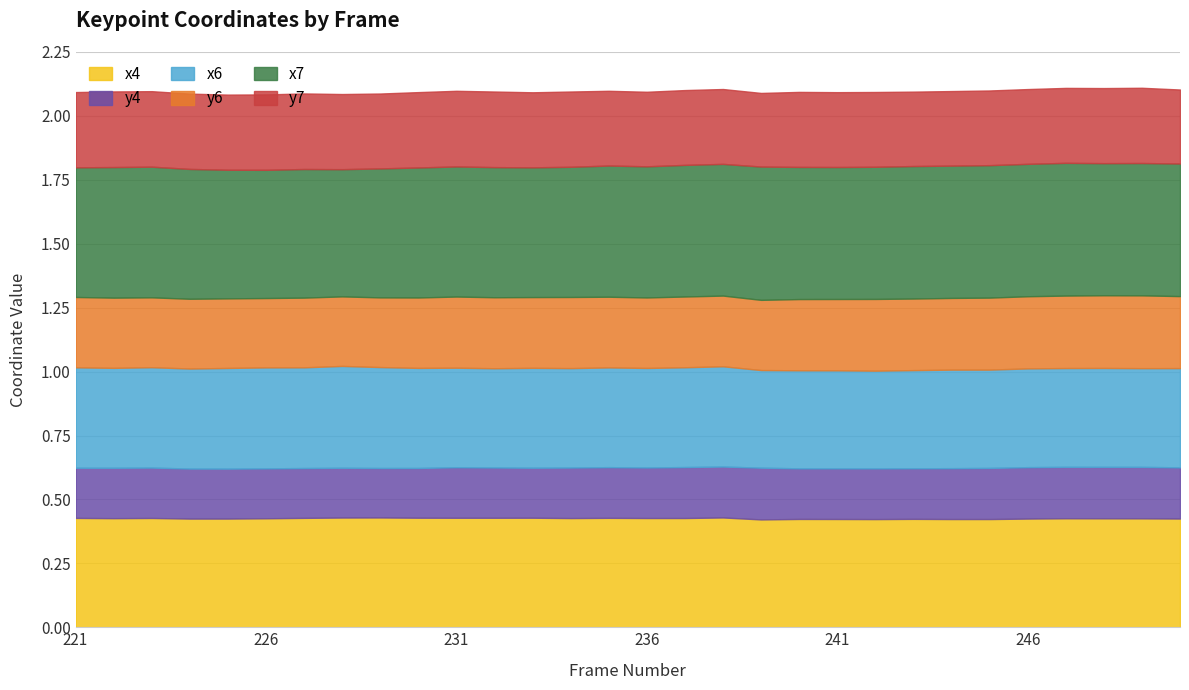

Which series changed the most between 221 and 222?

x7